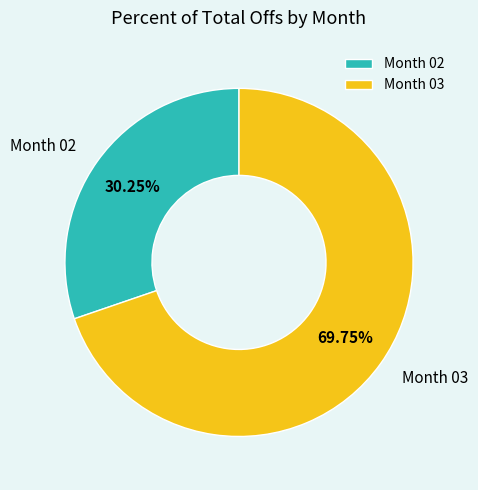

What is the ratio of the value at Month 03 to the value at Month 02?

2.3